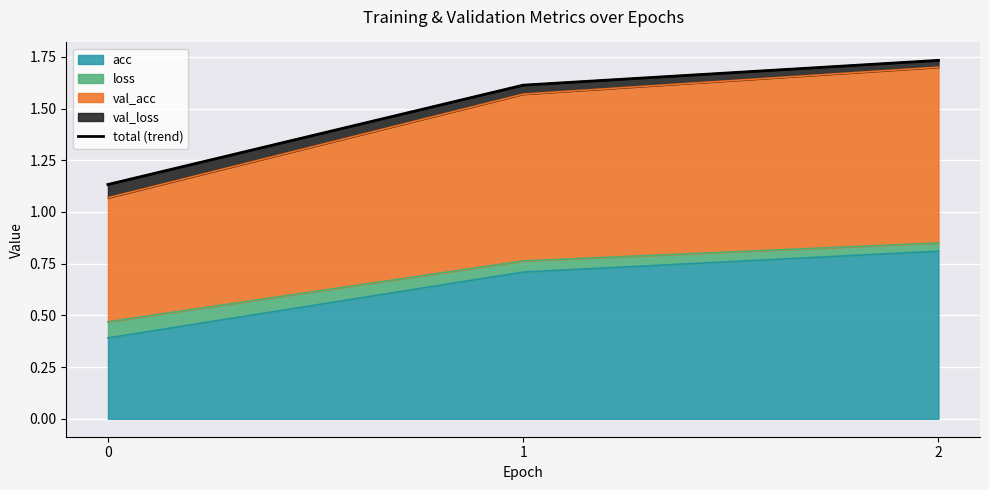

What is the greatest value displayed?

1.7